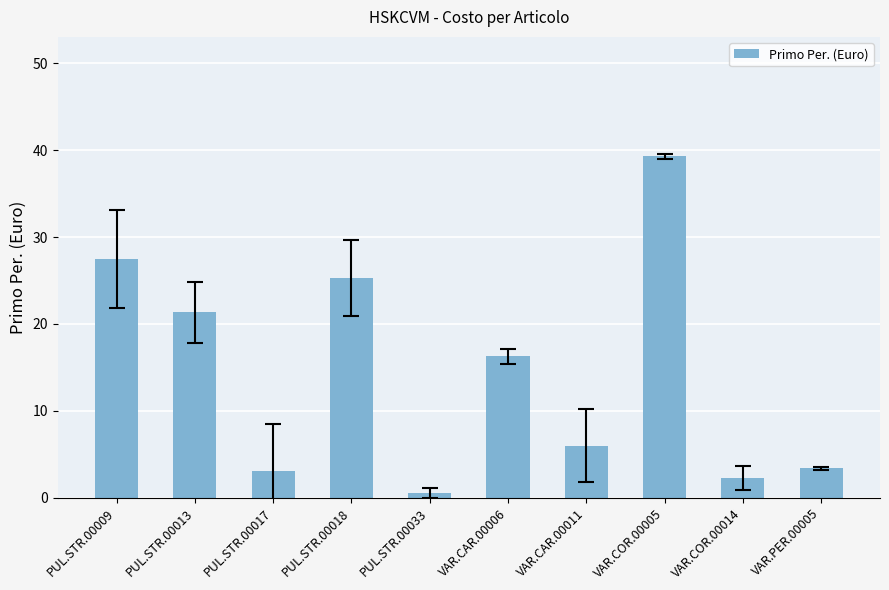

The chart shows a value of 3.4 at VAR.PER.00005. True or false?

True